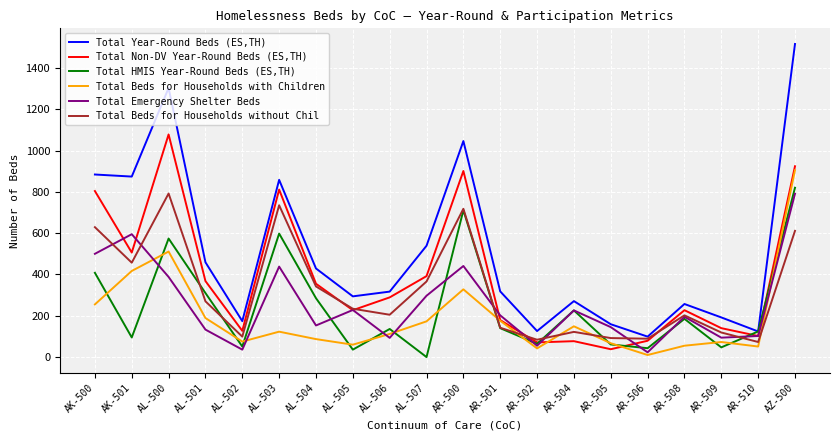

True or false: Total Year-Round Beds (ES,TH) and Total Non-DV Year-Round Beds (ES,TH) cross at least once.

False